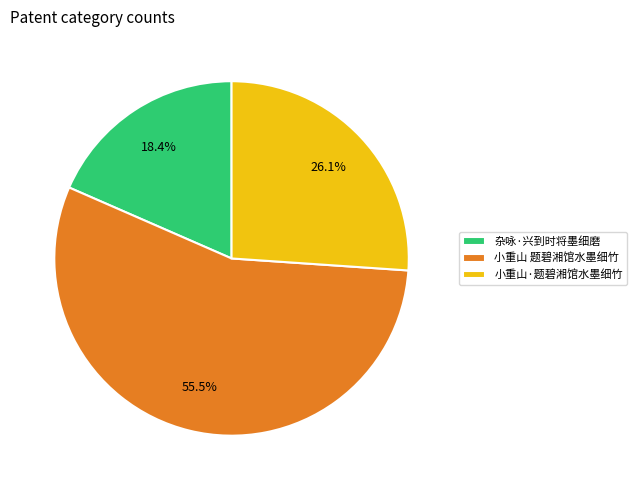

Is the sum of 杂咏·兴到时将墨细磨 and 小重山·题碧湘馆水墨细竹 greater than half?

No